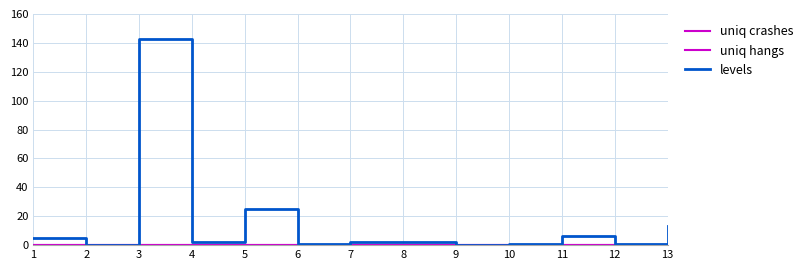

Which category has the lowest value in the uniq hangs series?

1